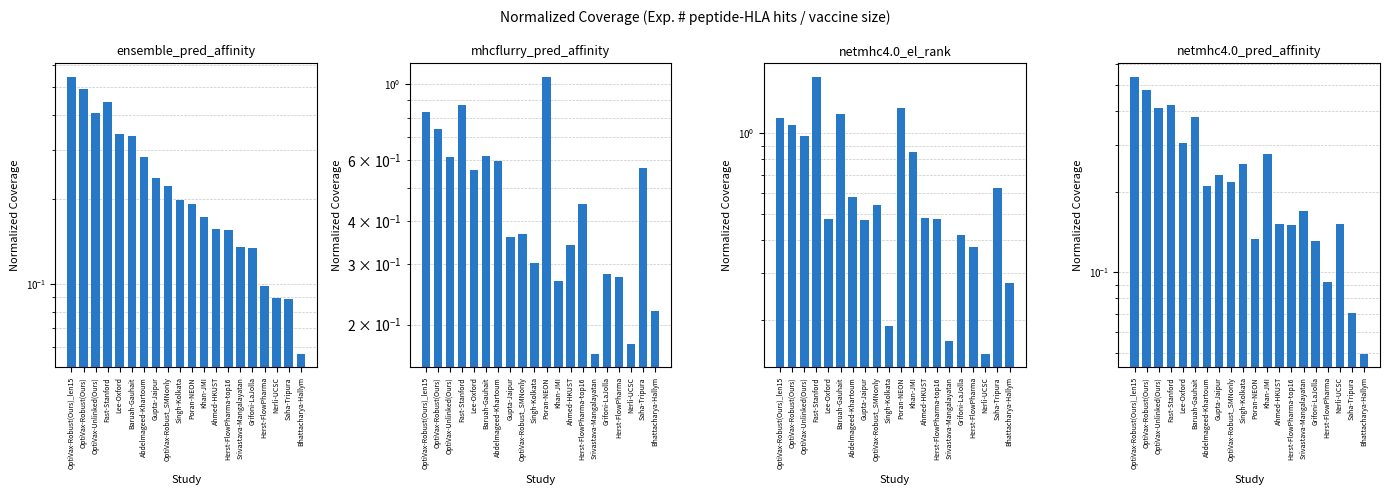

Does the chart contain any negative values?

No